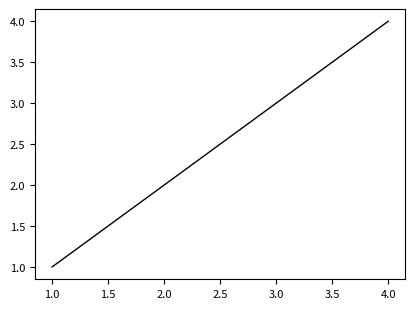

Rank the categories by value from highest to lowest.

4.0, 3.0, 2.0, 1.0